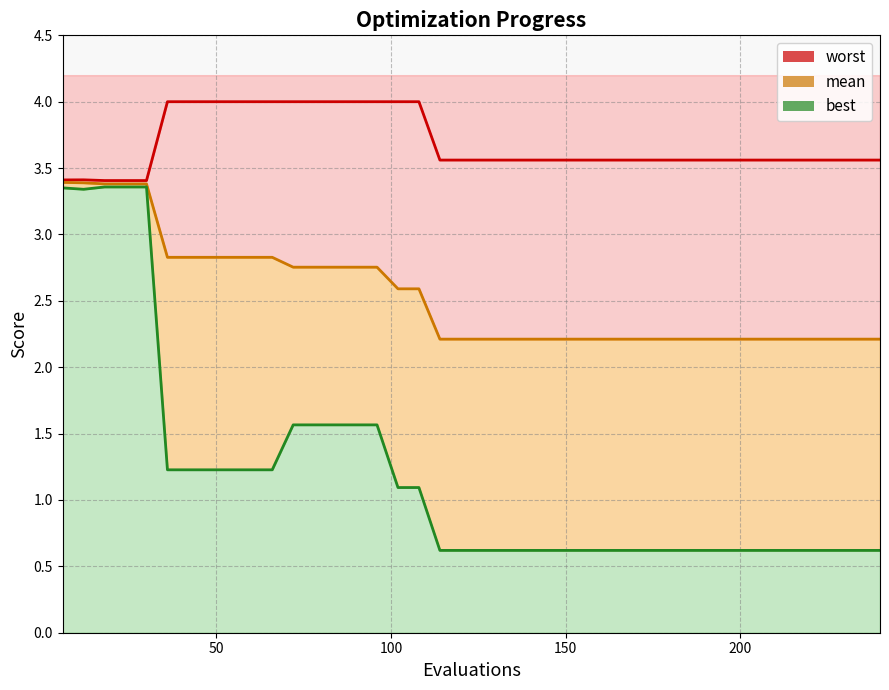

Is it true that mean (line) equals 3.7 at 11?

False